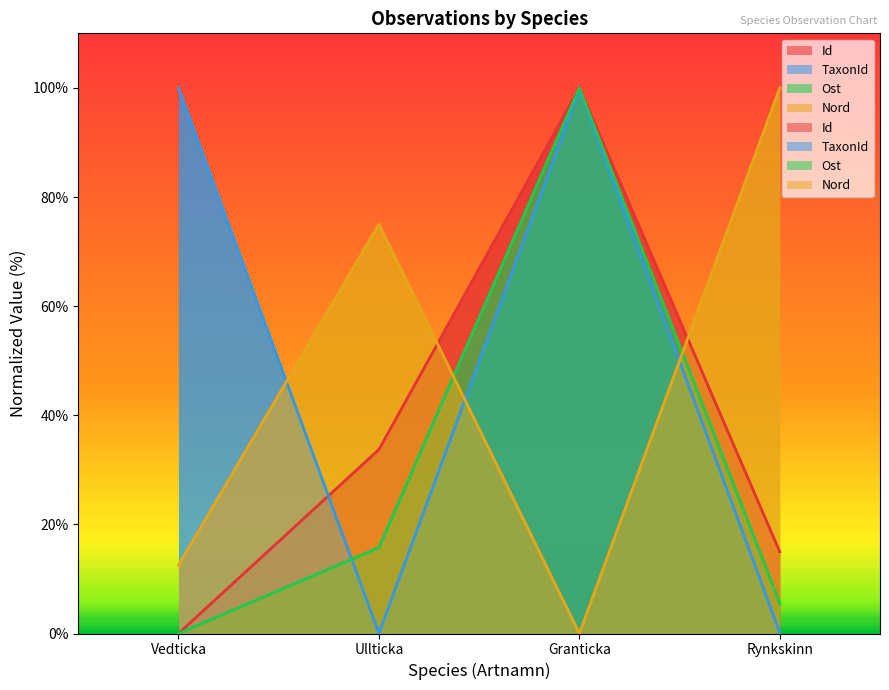

The TaxonId series shows 99.6 at Granticka. True or false?

True